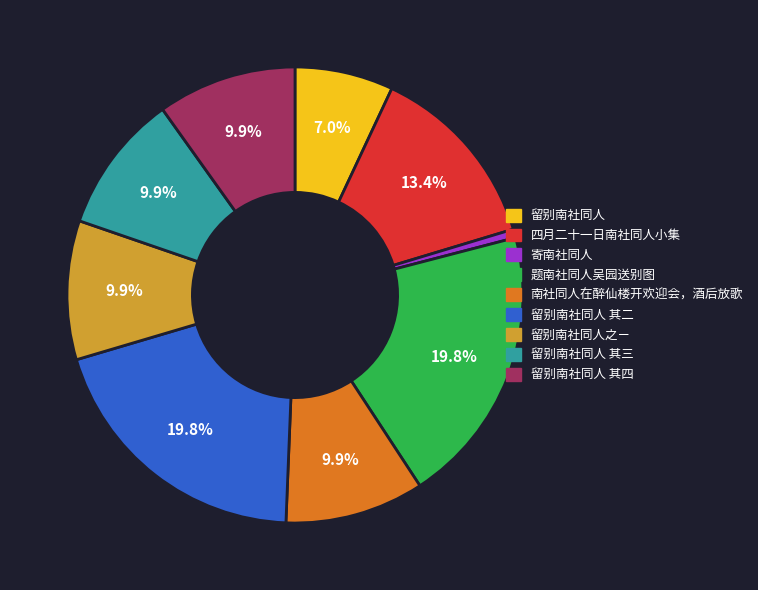

Is there any slice that represents more than half of the pie?

No